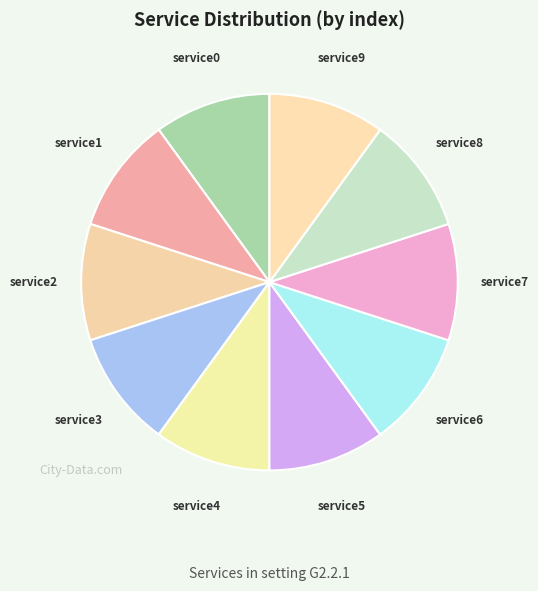

Is it true that service8 is 1% of the pie?

False